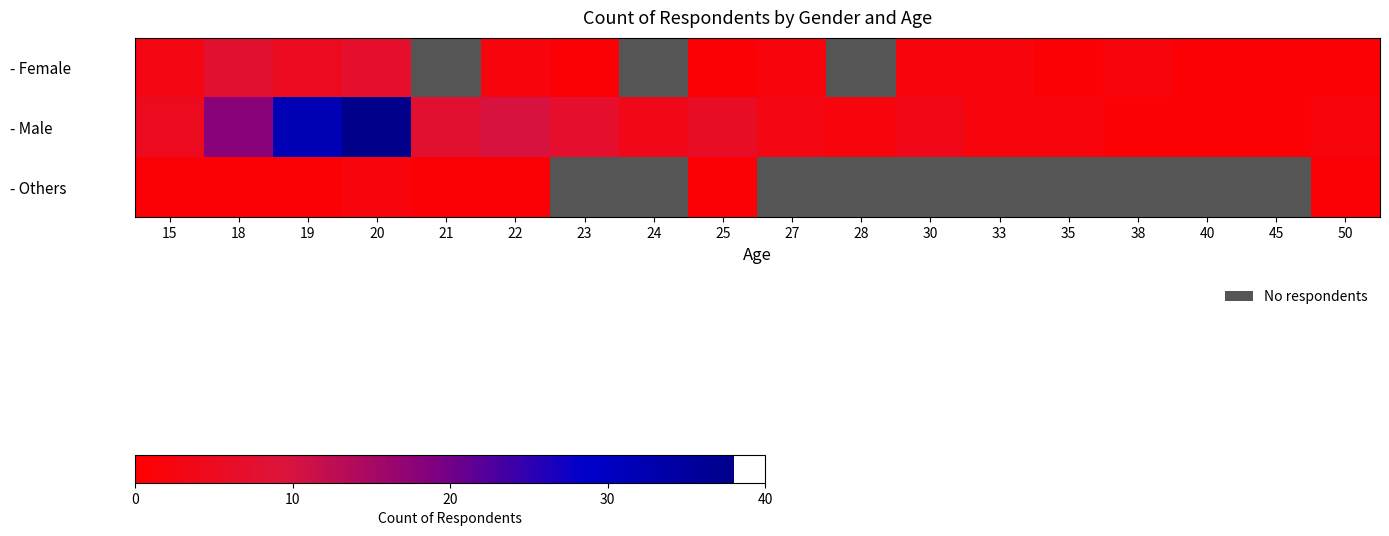

Count the number of categories in the chart.

18